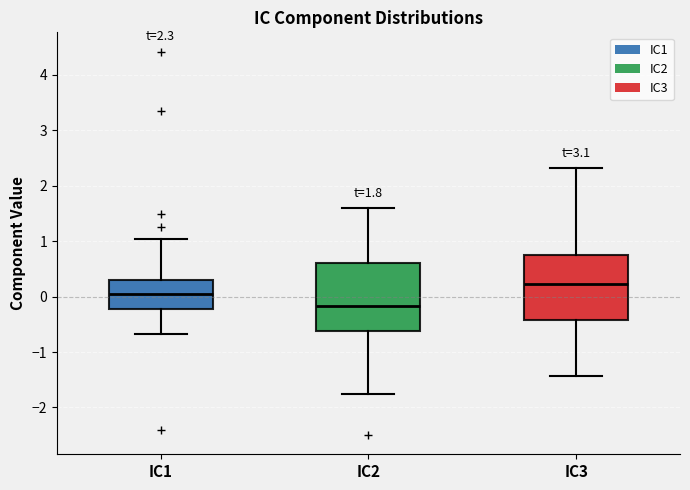

Which box has the highest median line?

IC3